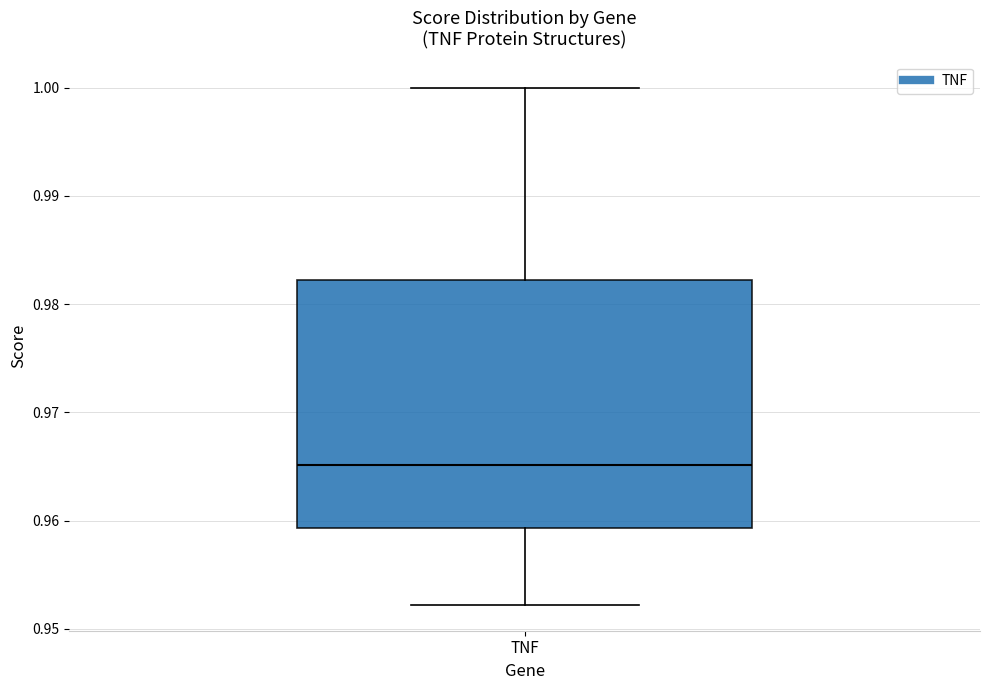

Where is the upper edge of the box for TNF on the y-axis? The values are not printed on the chart, so give them approximately, as read against the axis.

0.982